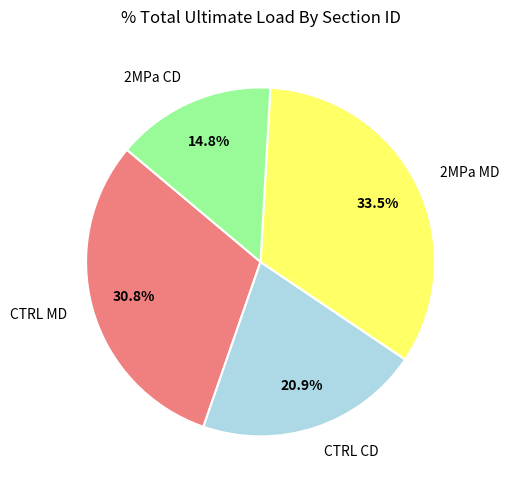

Count the number of slices in the pie.

4